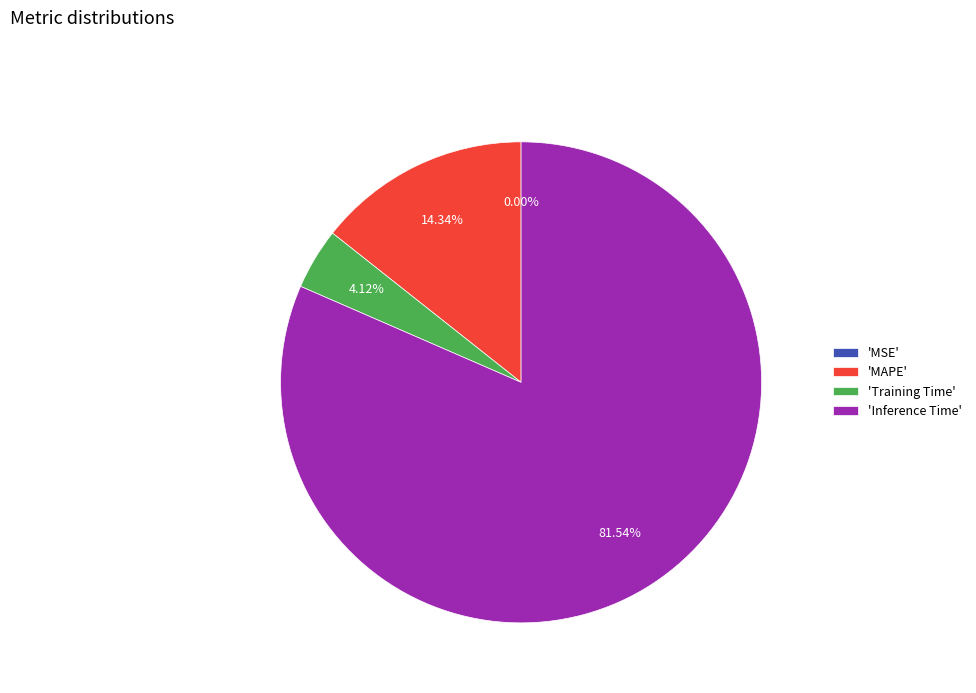

Which category has the biggest portion of the pie?

'Inference Time'